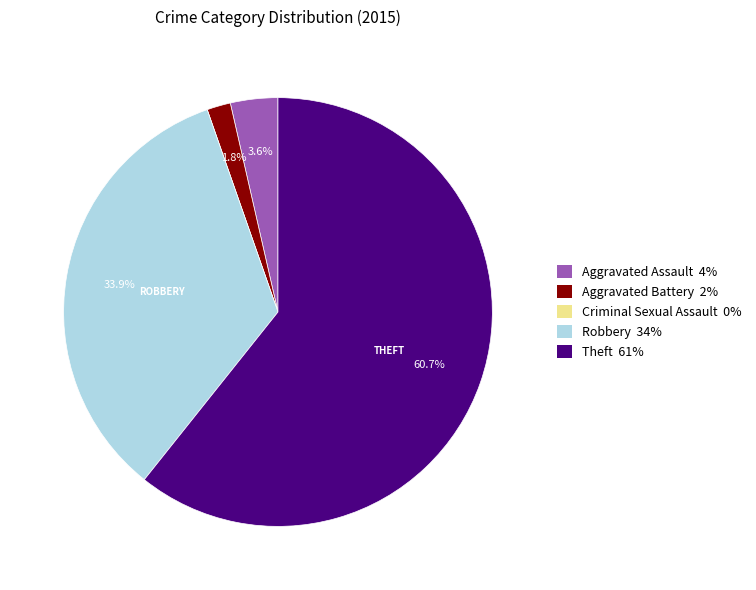

Is there any slice that represents more than half of the pie?

Yes